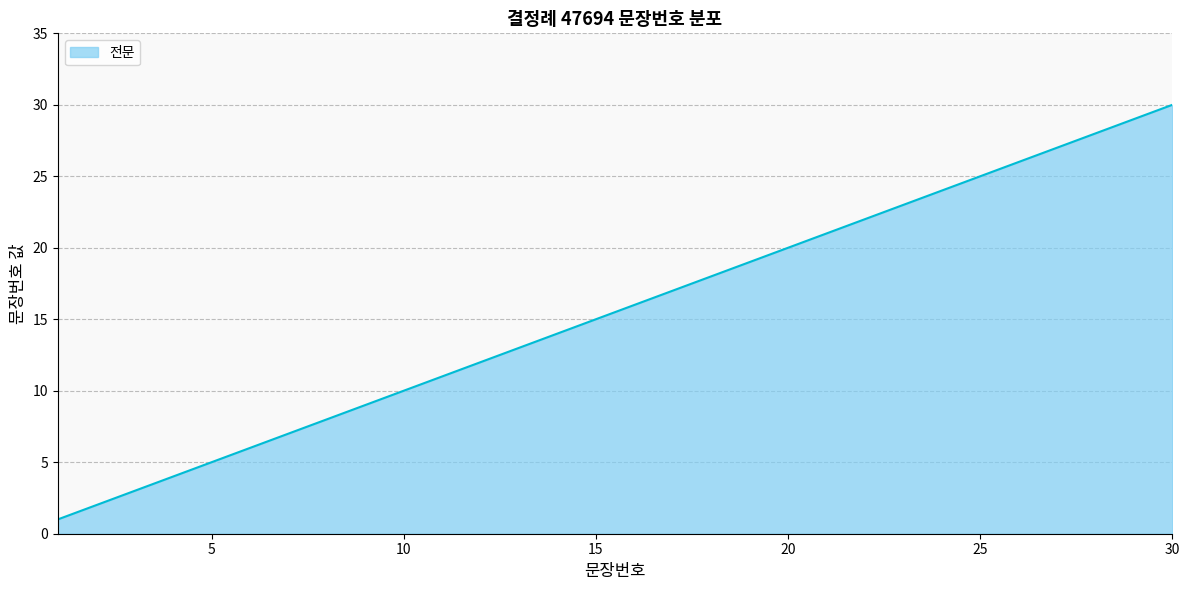

What is the maximum value shown in the chart?

30